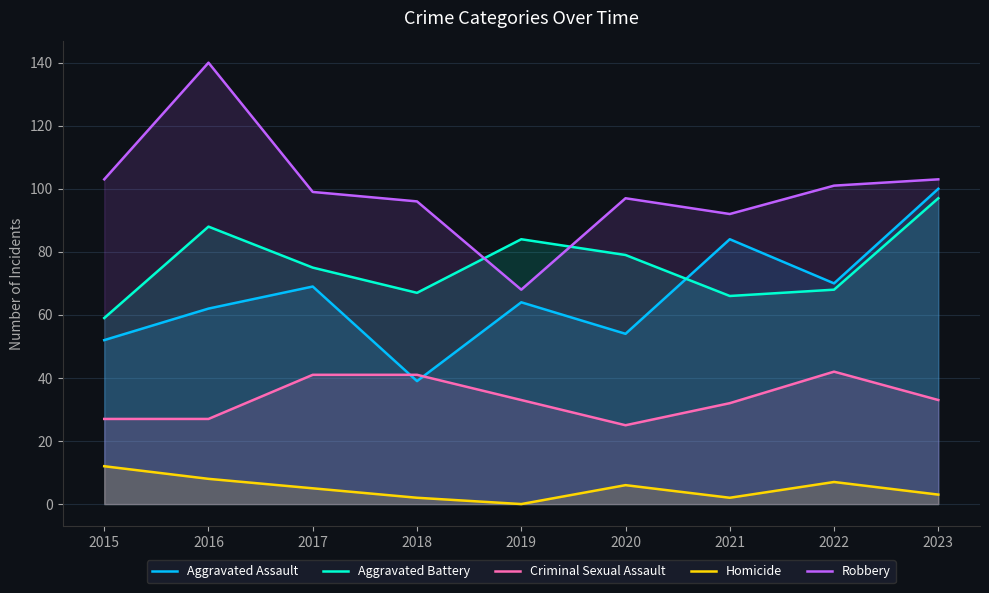

True or false: Homicide and Criminal Sexual Assault cross at least once.

False